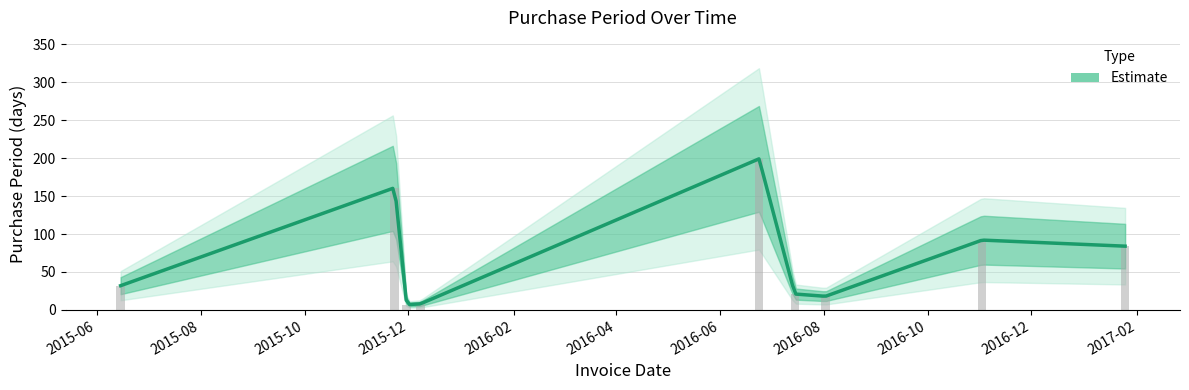

List the labels in order of value, largest first.

2016-06-24, 2015-11-23, 2016-11-02, 2017-01-25, 2015-06-15, 2016-07-15, 2016-08-02, 2015-12-08, 2015-11-30